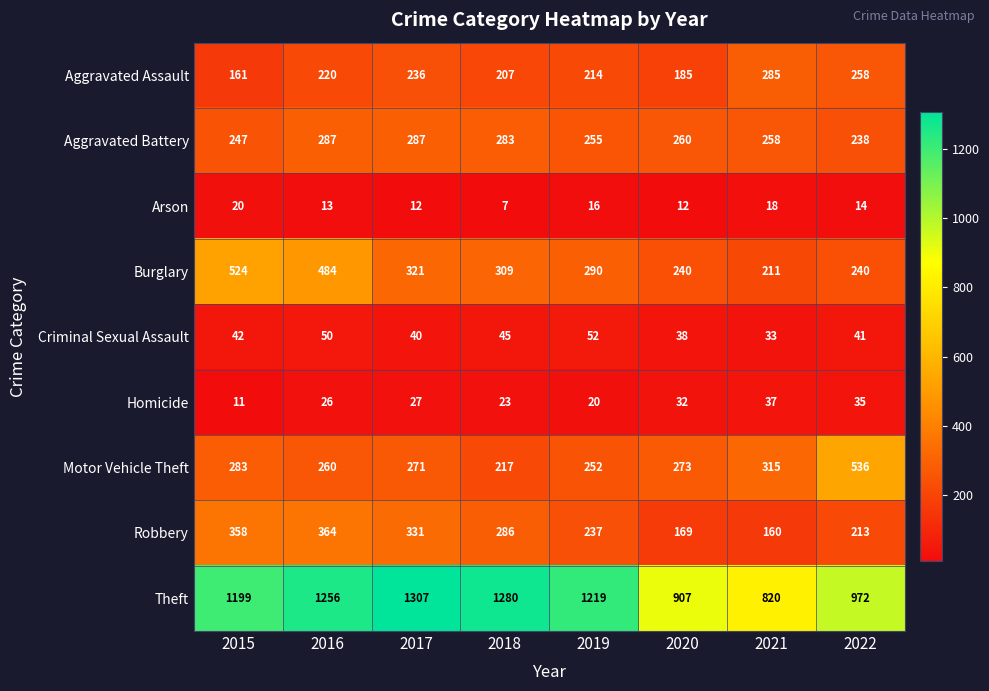

Rank the series at 2018 from lowest to highest value.

Arson, Homicide, Criminal Sexual Assault, Aggravated Assault, Motor Vehicle Theft, Aggravated Battery, Robbery, Burglary, Theft